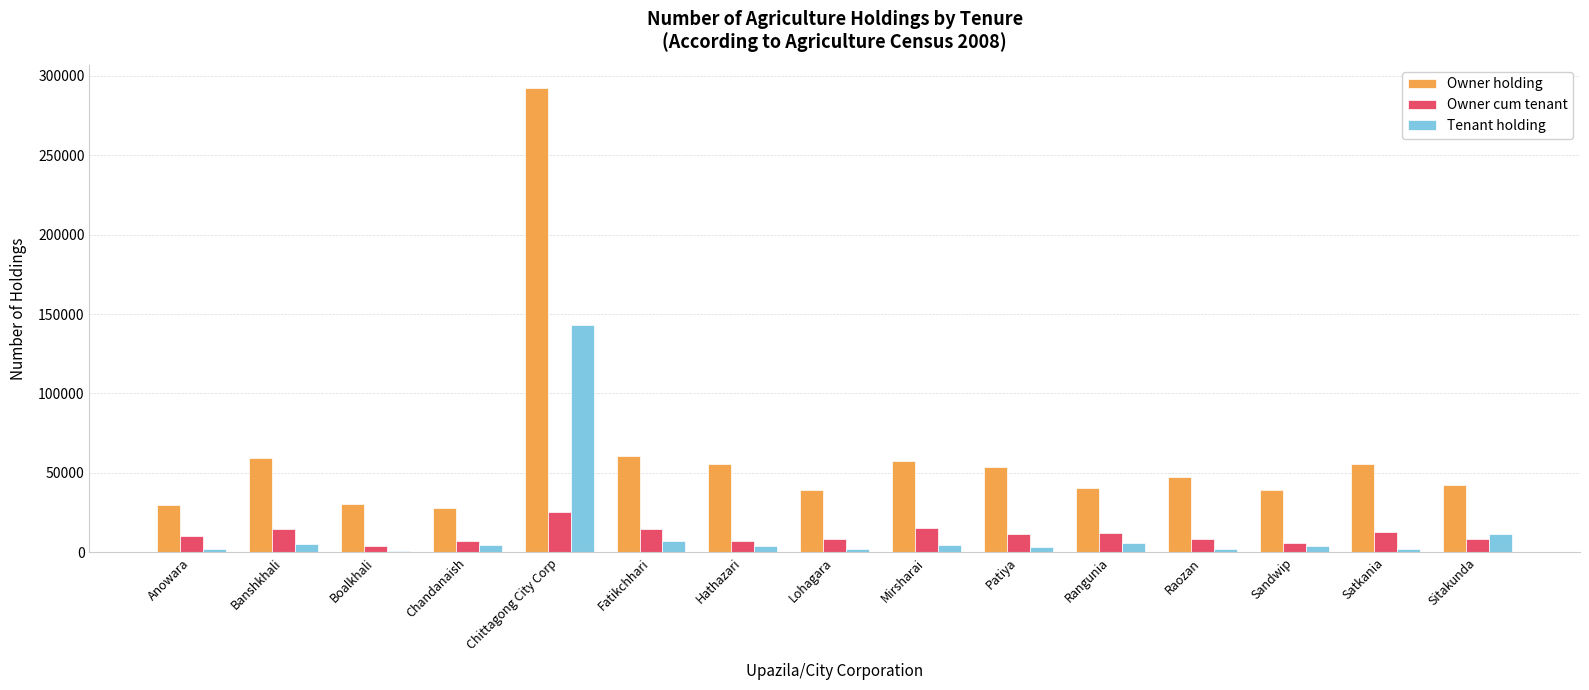

True or false: Owner cum tenant has a value of 9971 at Anowara.

True